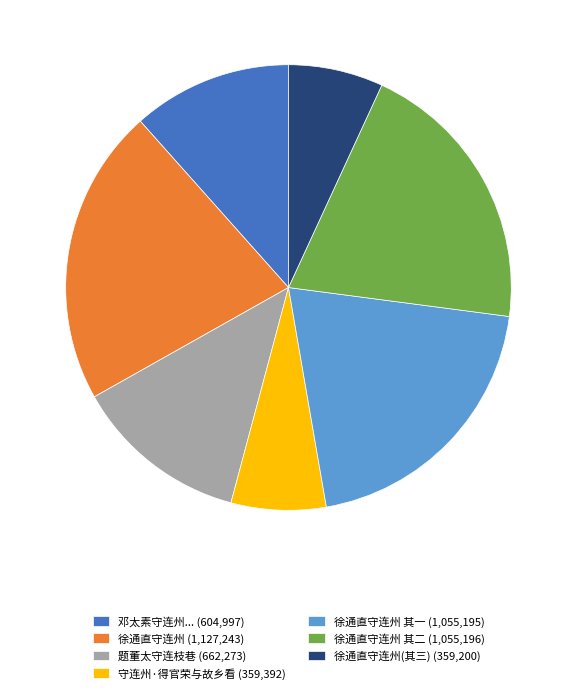

True or false: 徐通直守连州 其二 (1,055,196) accounts for 35% of the total.

False